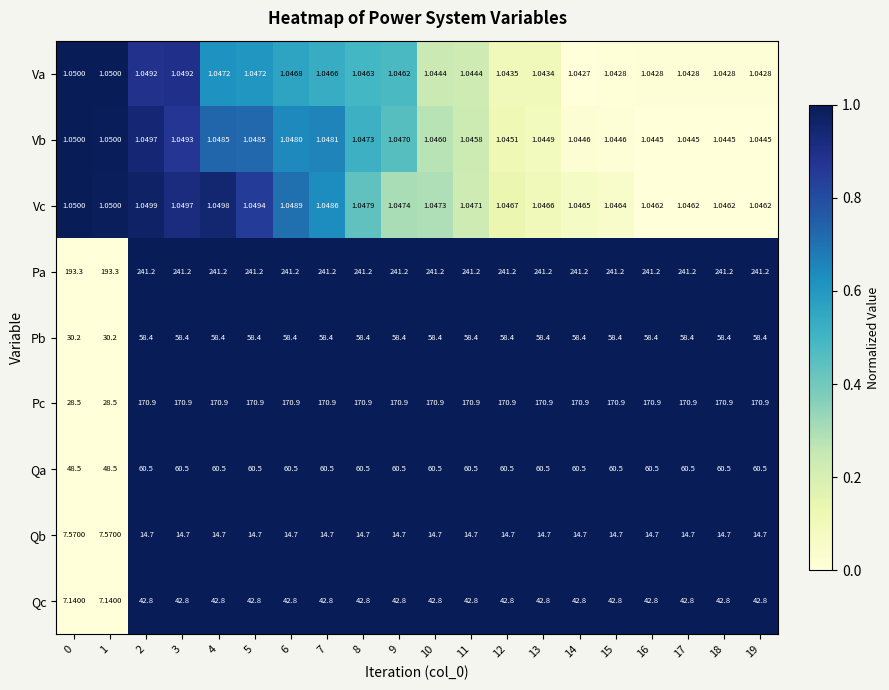

Which series has the widest spread of values?

Pc